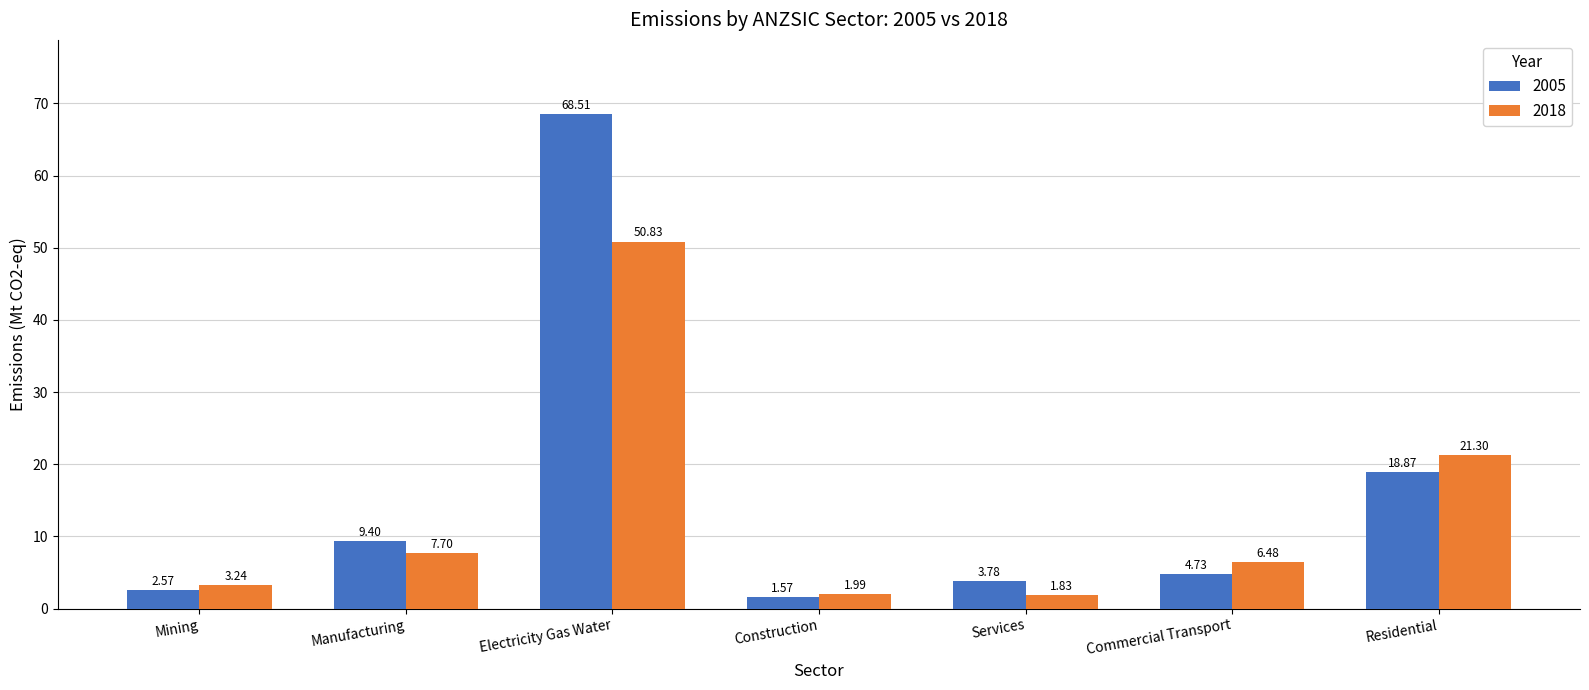

Are the bars grouped side by side (vs. stacked)?

Yes